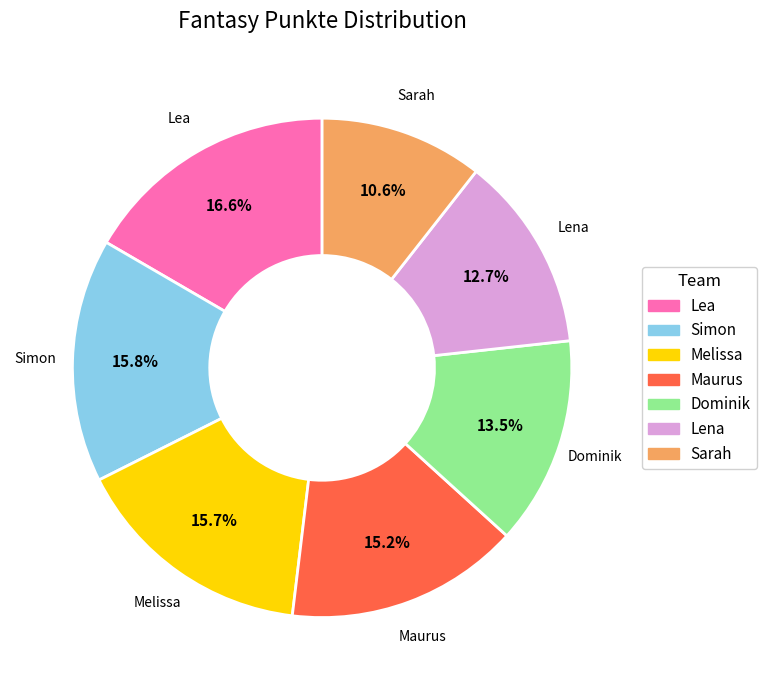

What is the smallest slice in the pie chart?

Sarah